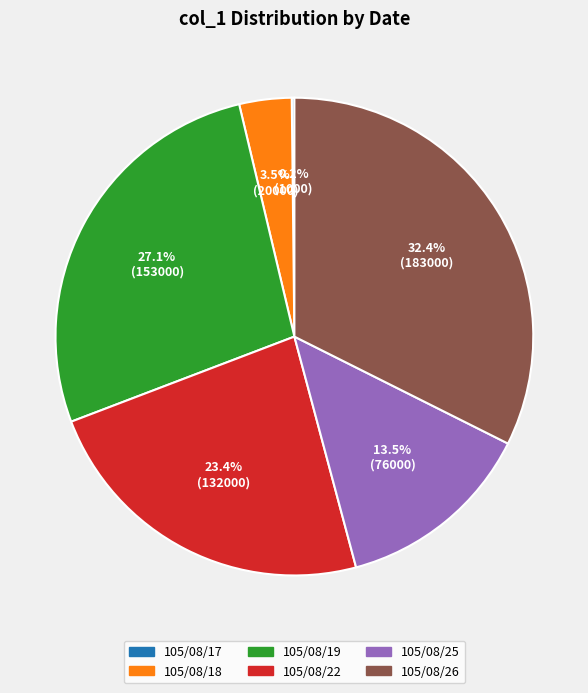

What is the total percentage of 105/08/18 and 105/08/26?

35.9%